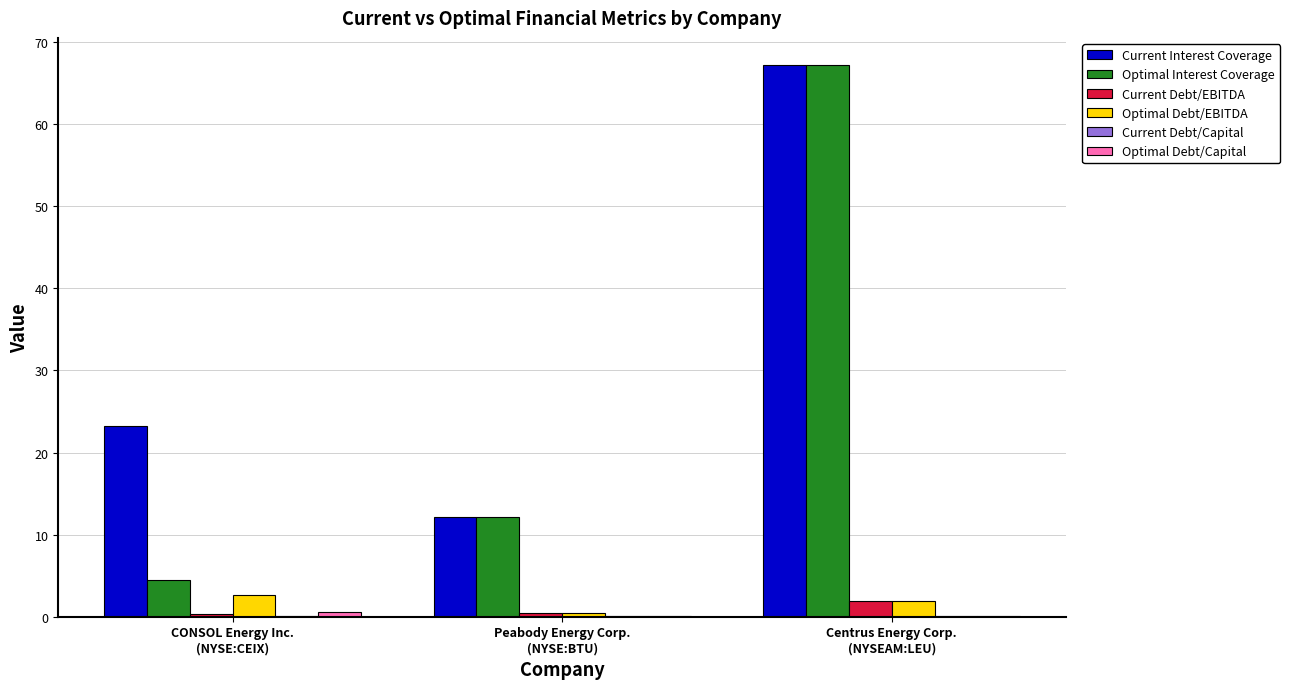

Which series has the largest total across all categories?

Current Interest Coverage